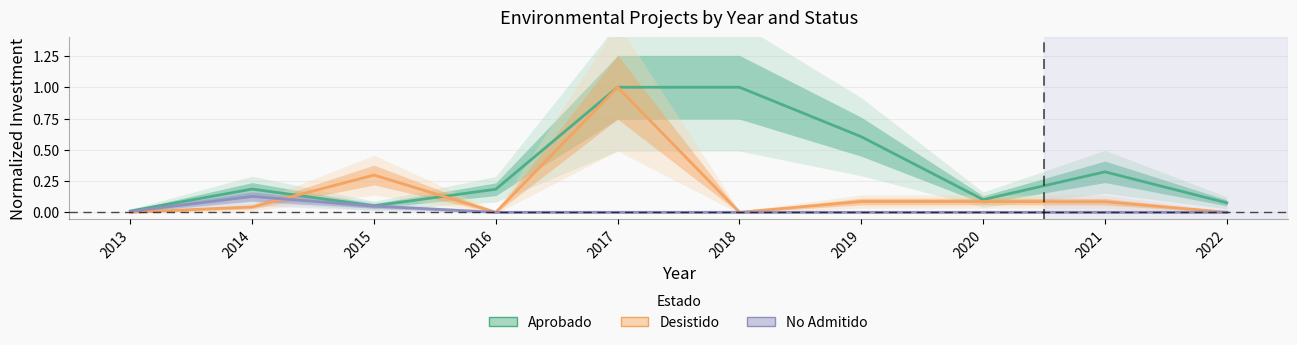

Count the number of categories in the chart.

10